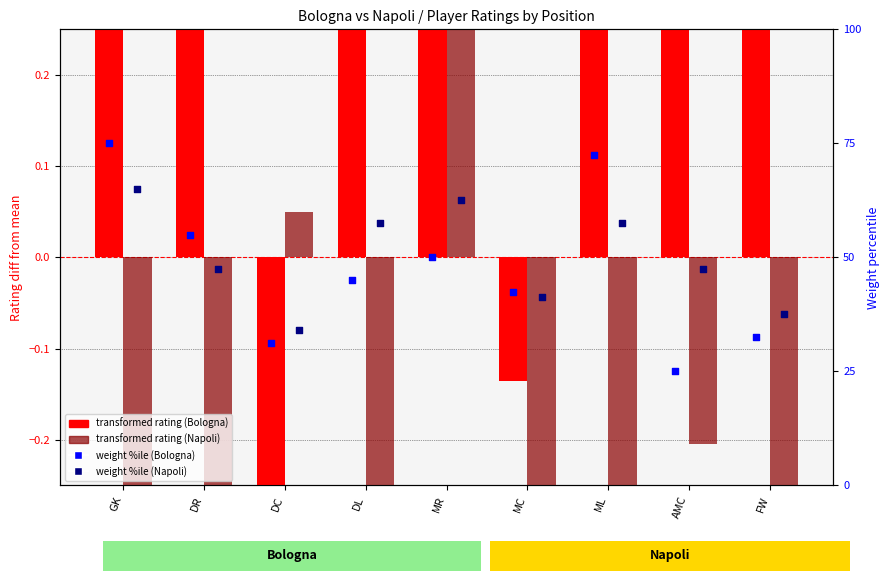

Which series has the widest spread of Y values?

Bologna weight %ile